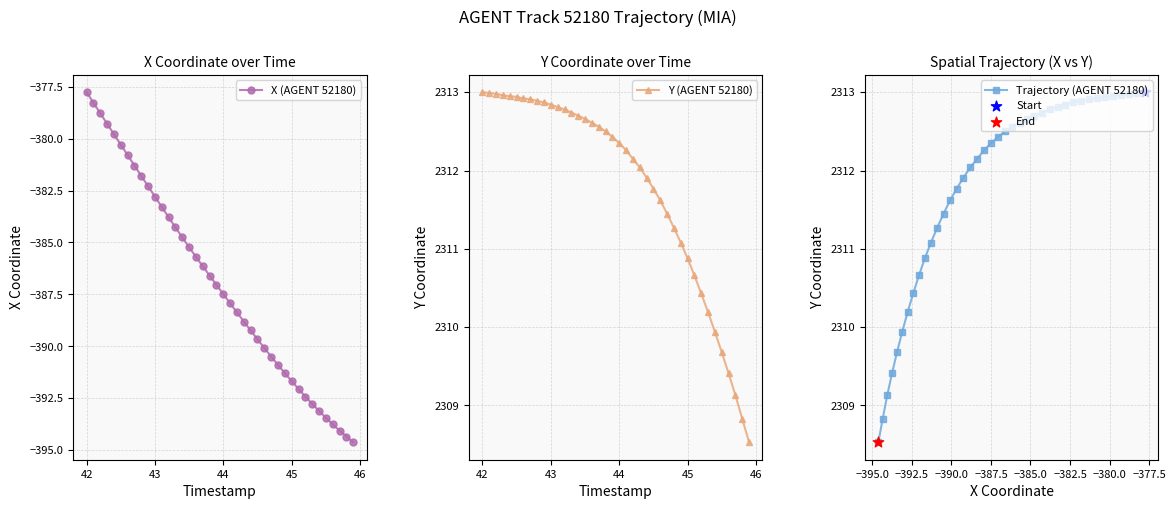

What is the minimum value for Y (AGENT 52180)?

2308.5